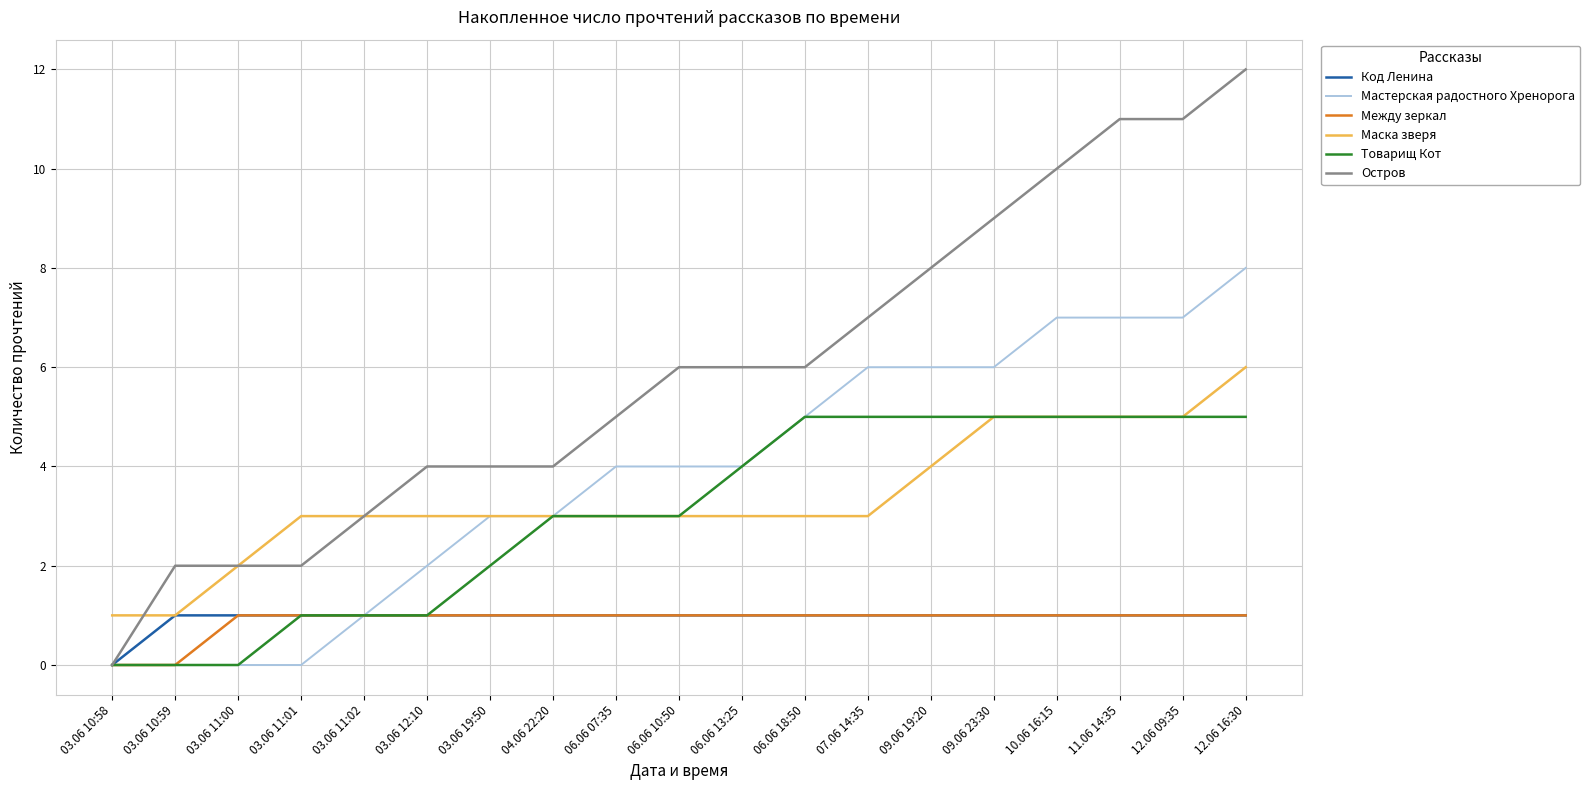

What is the highest value of the Остров series?

12